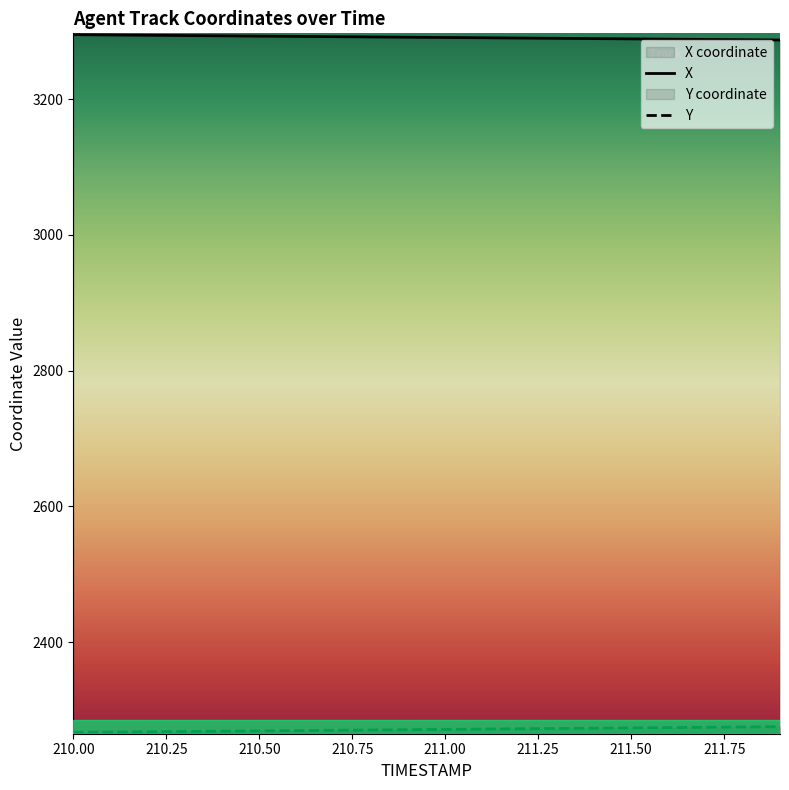

Is this an area chart (filled region under the line)?

No